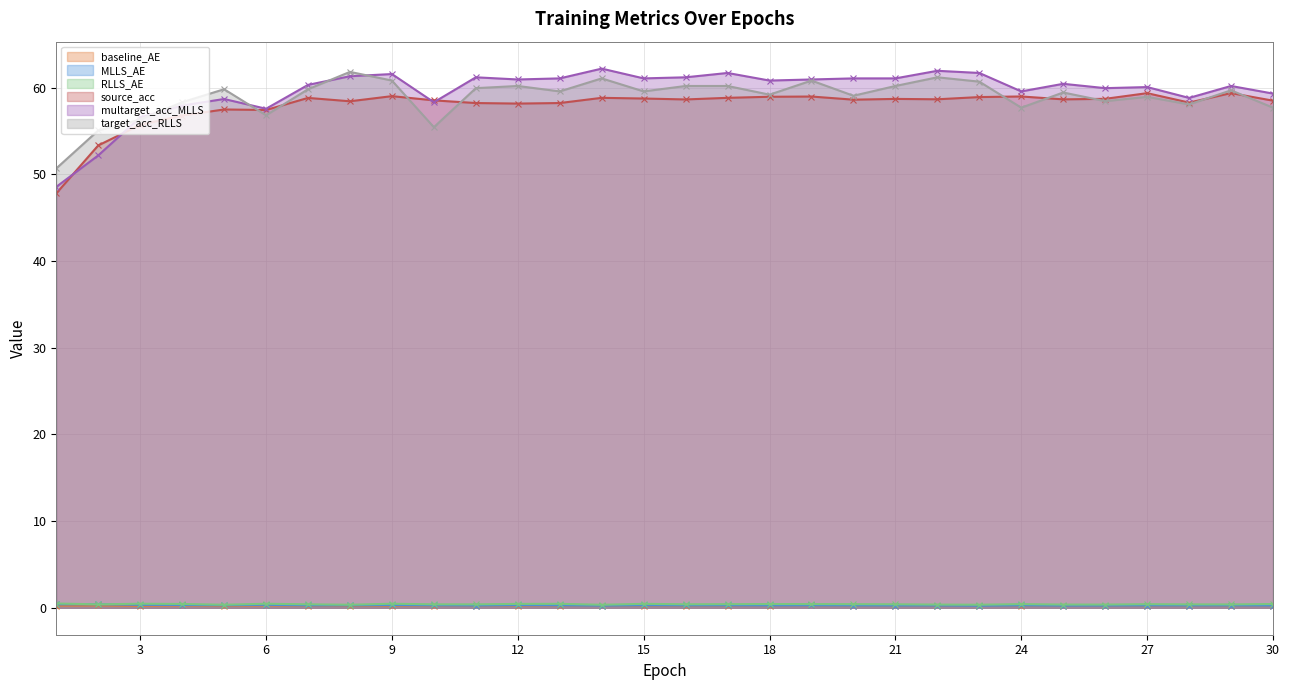

Does the chart have visible grid lines?

Yes